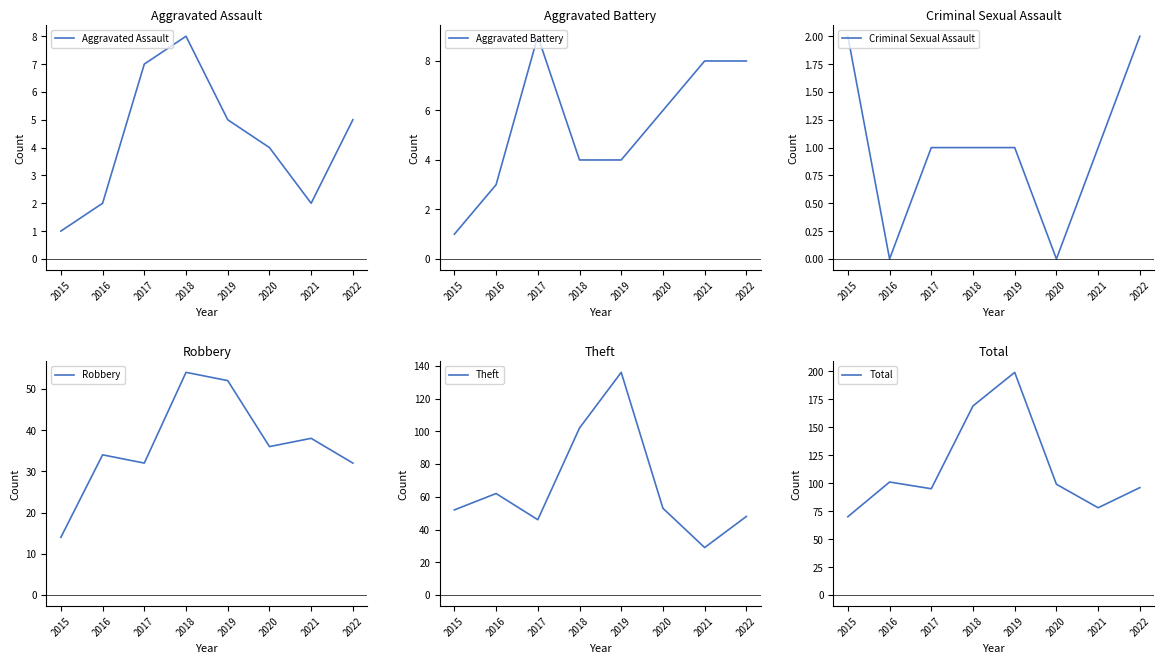

Read the Aggravated Assault value at 2016.

2